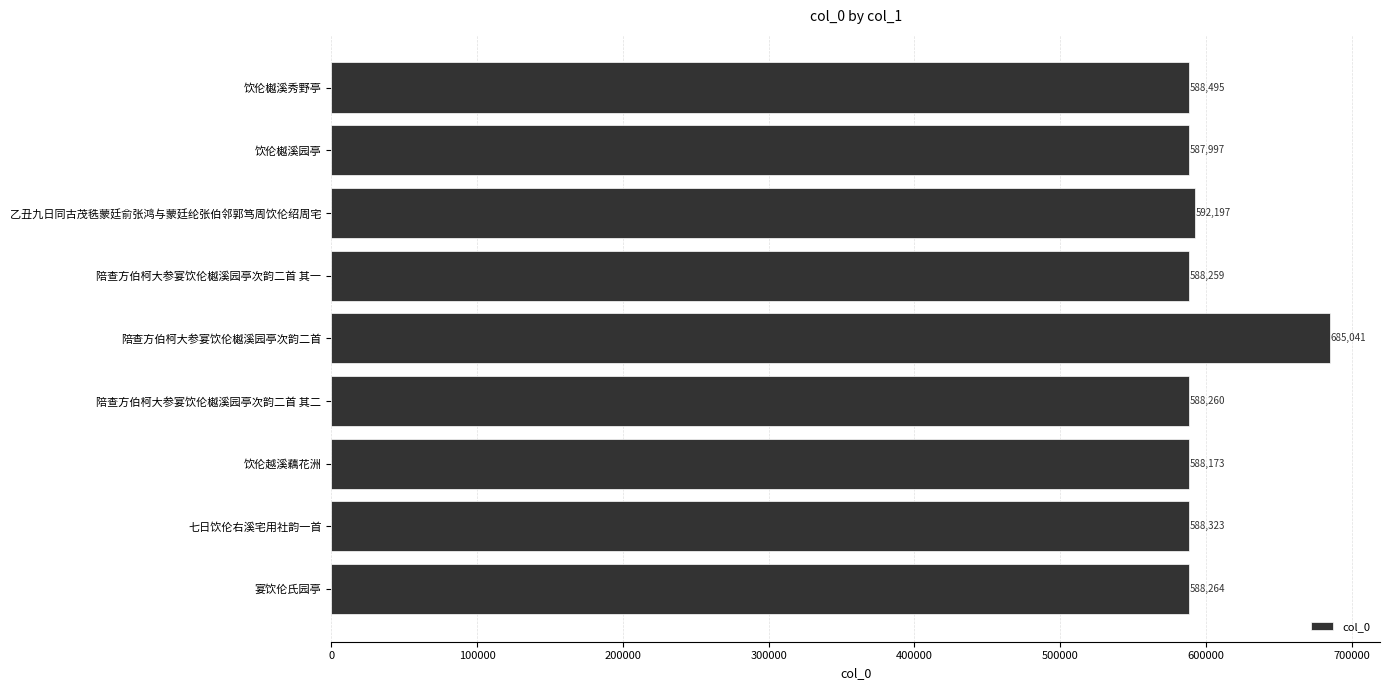

At which label is the value closest to 636519?

乙丑九日同古茂毨蒙廷俞张鸿与蒙廷纶张伯邻郭笃周饮伦绍周宅